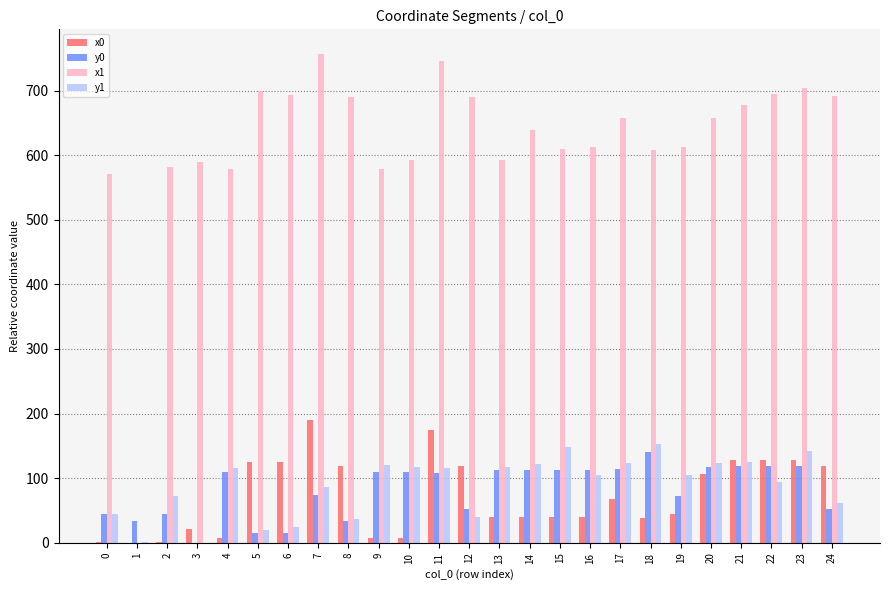

What is the average value of the y1 series?

88.5